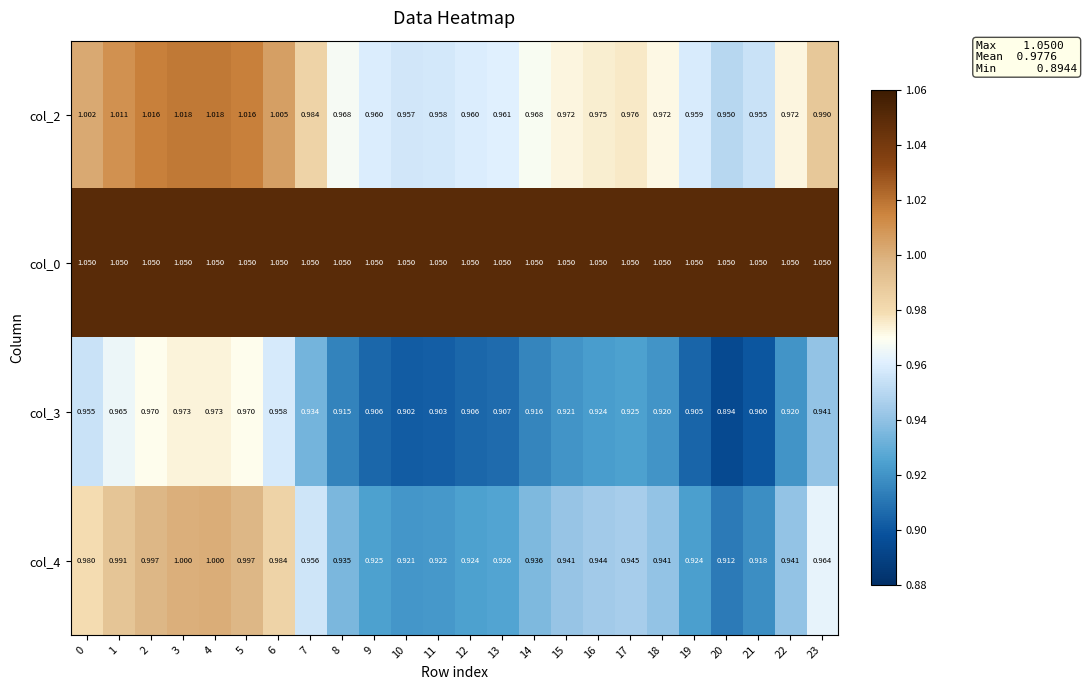

Is the value of col_0 at 23 greater than the value of col_2 at 11?

Yes